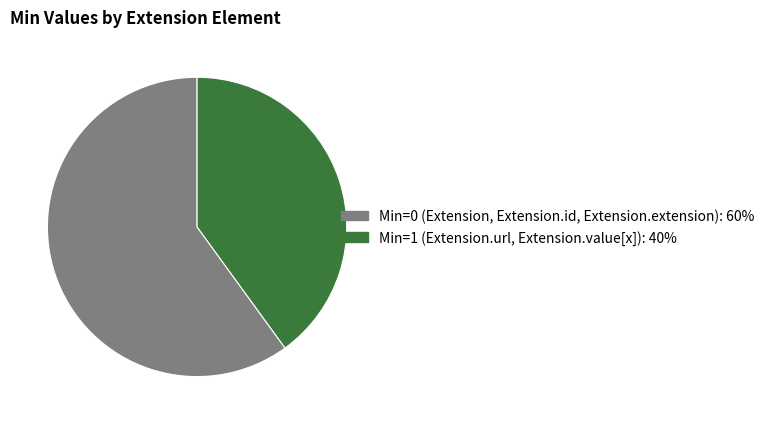

Does any single category account for the majority?

Yes